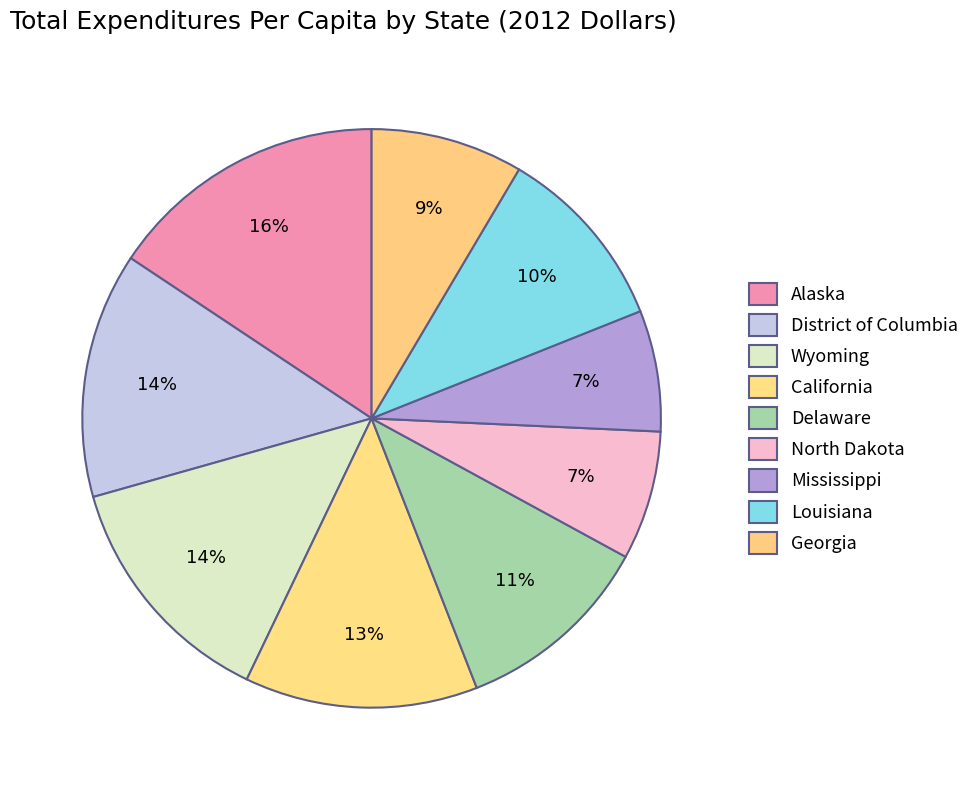

How many segments does this pie chart have?

9